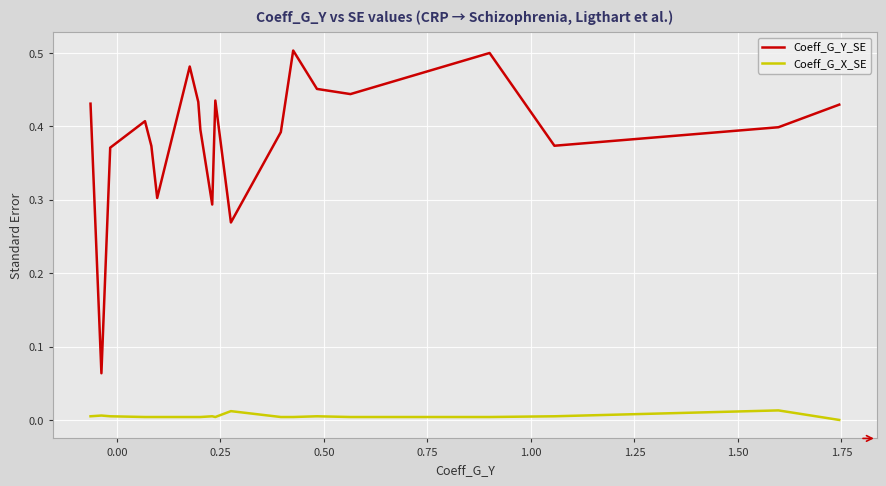

List the series in order of their peak value, lowest first.

Coeff_G_X_SE, Coeff_G_Y_SE